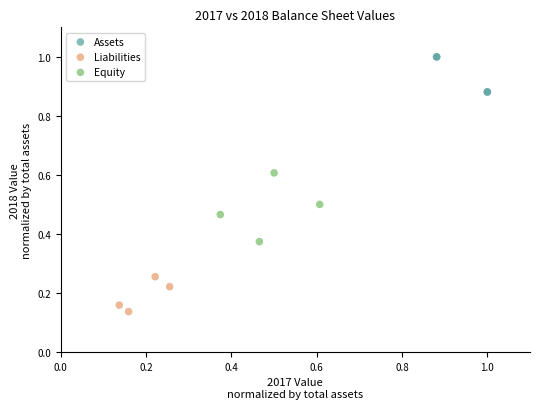

Which series contains the highest Y value?

Assets